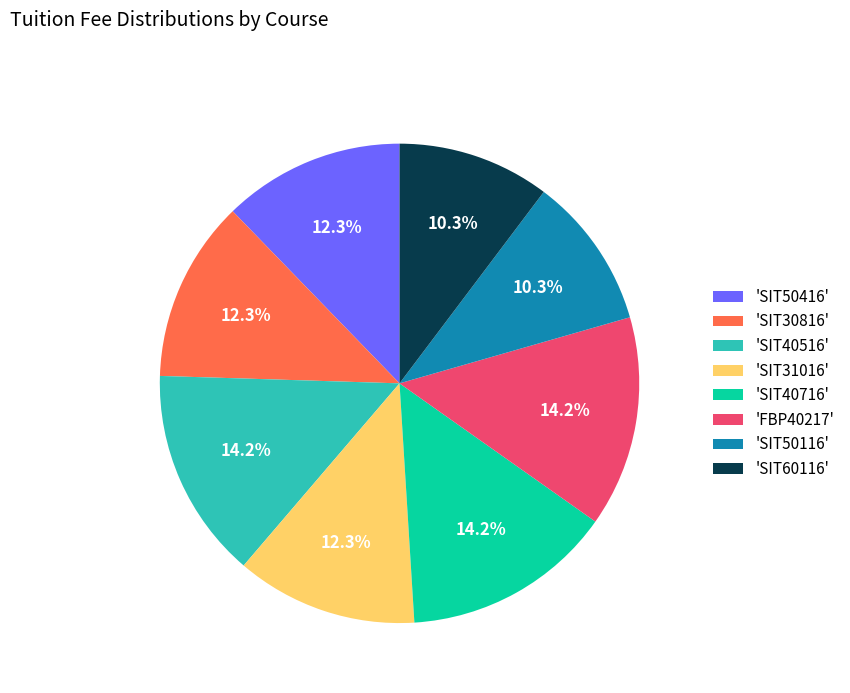

Do 'SIT50116' and 'SIT40516' together represent more than half of the pie?

No